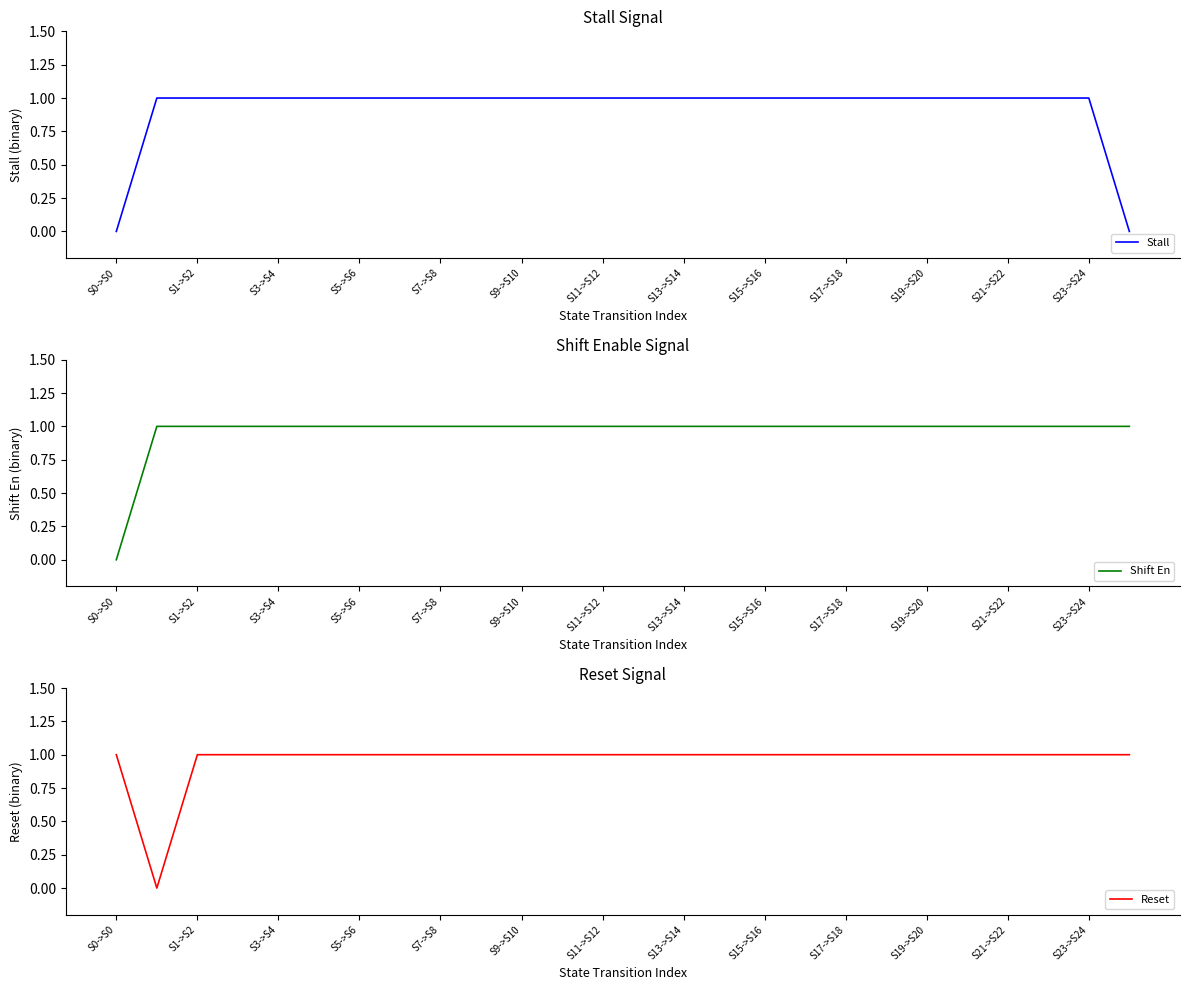

Is it true that Reset equals 0 at 21?

False